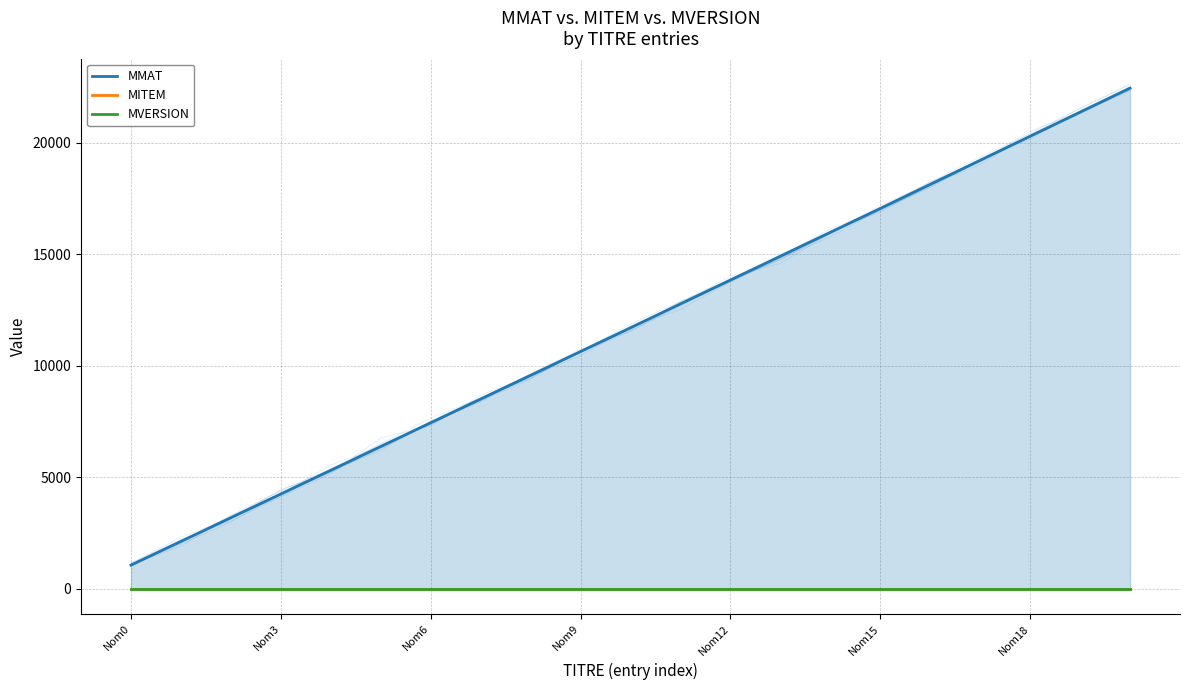

True or false: MITEM and MVERSION cross at least once.

False